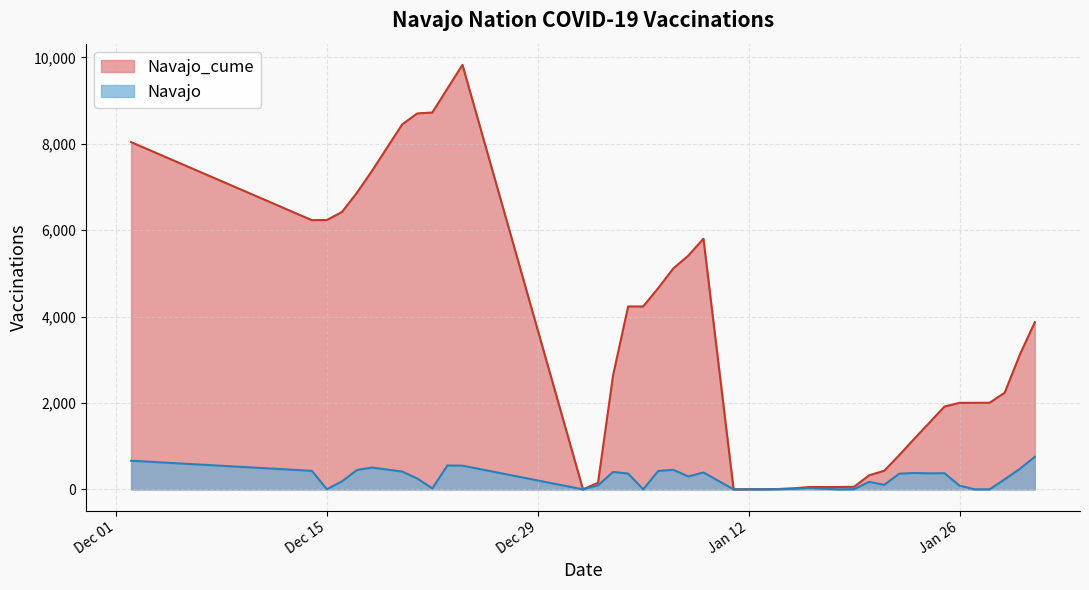

How many values in the Navajo_cume series are below 2641?

20